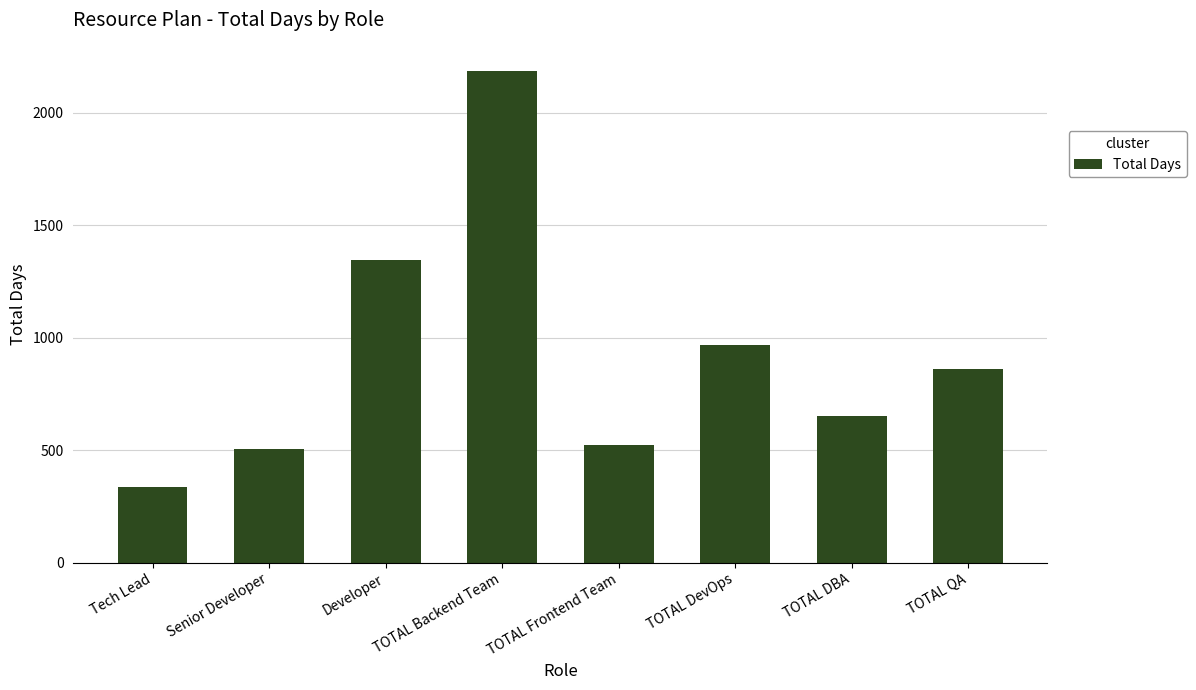

Which category has the lowest value across all series?

Tech Lead